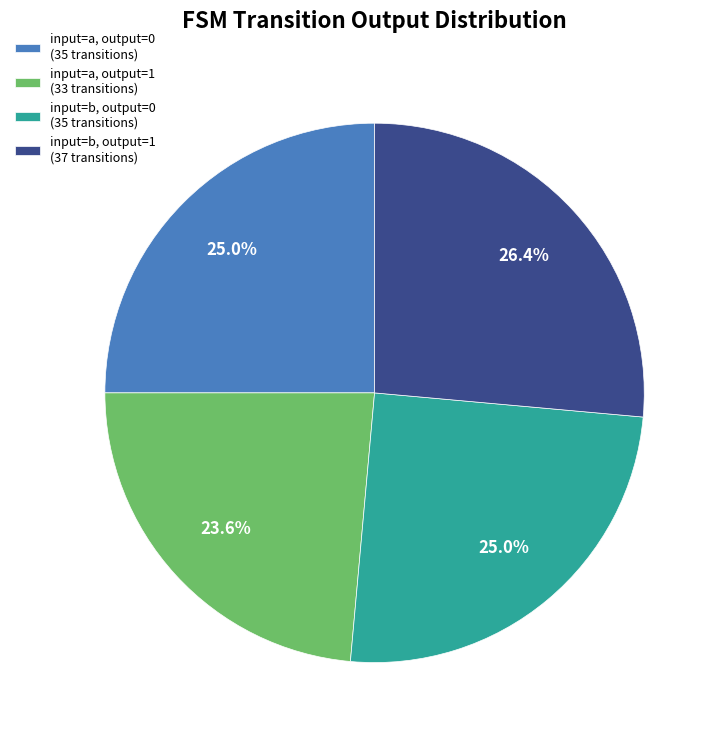

What is the ratio of the value at input=a, output=0 (35 transitions) to the value at input=a, output=1 (33 transitions)?

1.1